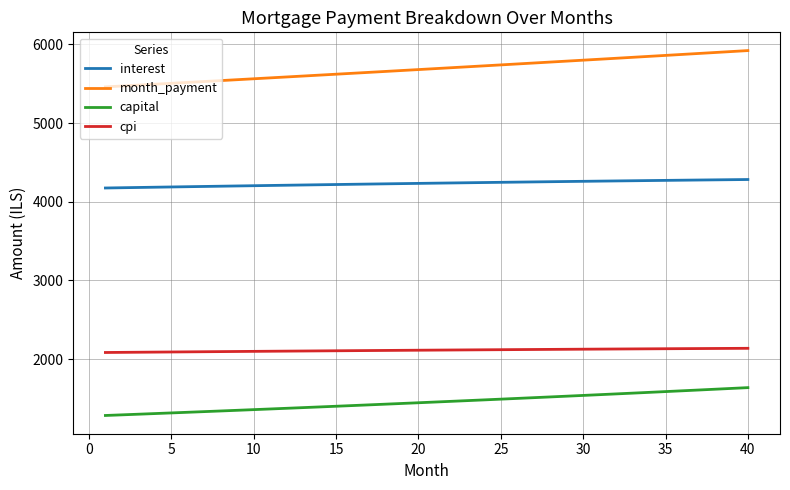

What is the minimum value for interest?

4175.3